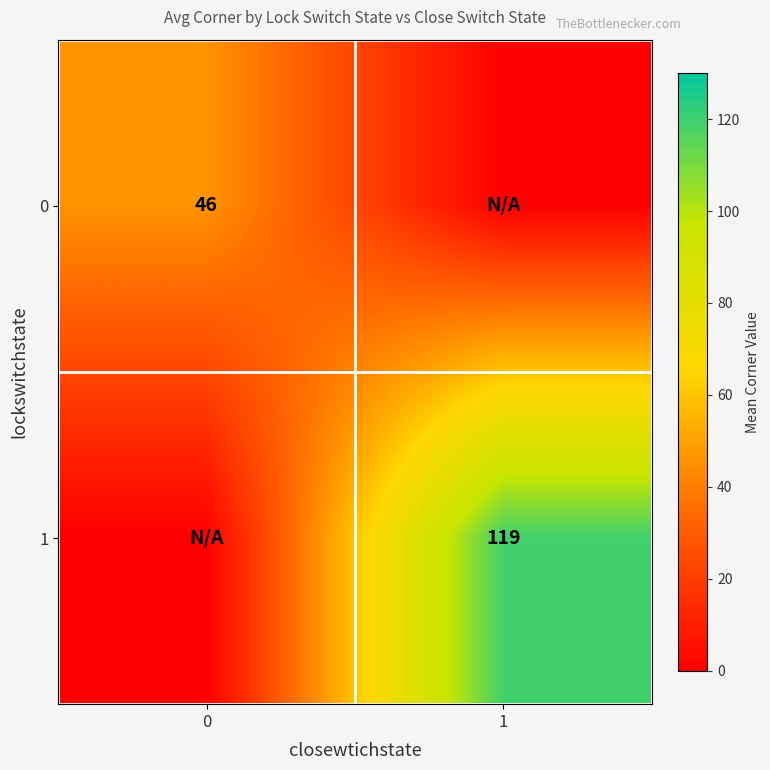

At how many categories does at least one series exceed 31?

2